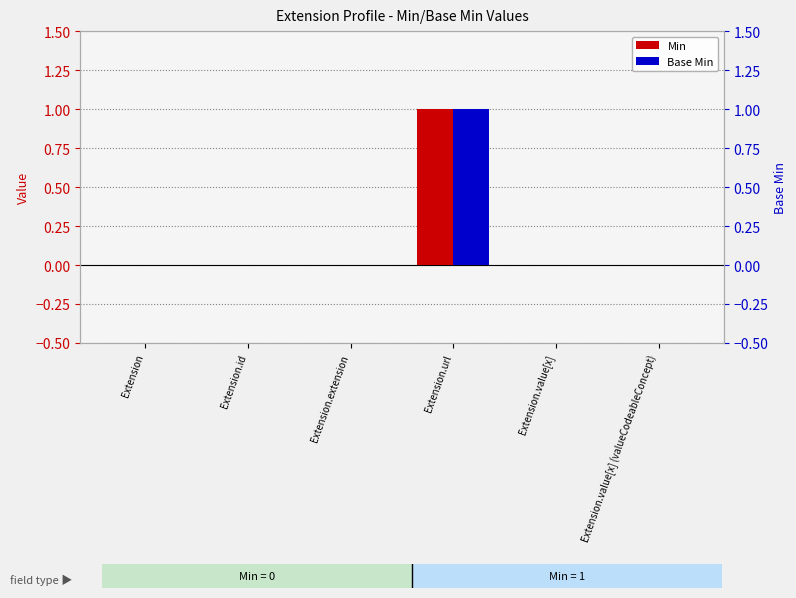

At Extension.value[x] (valueCodeableConcept), list the series in order from smallest to largest.

Min, Base Min